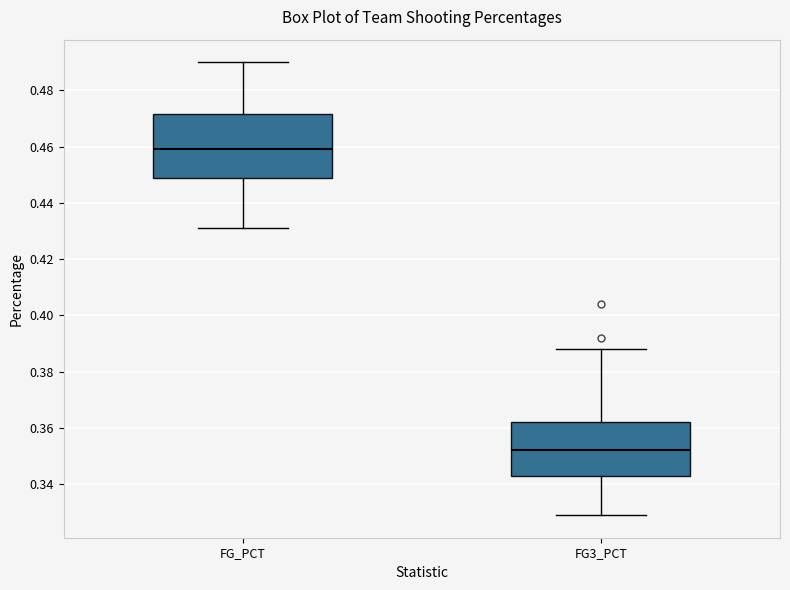

Reading left to right, transcribe this box plot: for each box, give where its median line is, the range the box spans, and where its two whiskers end, as read against the y-axis. The values are not printed on the chart, so give them approximately, as read against the axis.

FG_PCT: median 0.460, box 0.450 to 0.472, whiskers 0.432 to 0.490
FG3_PCT: median 0.352, box 0.344 to 0.362, whiskers 0.330 to 0.388